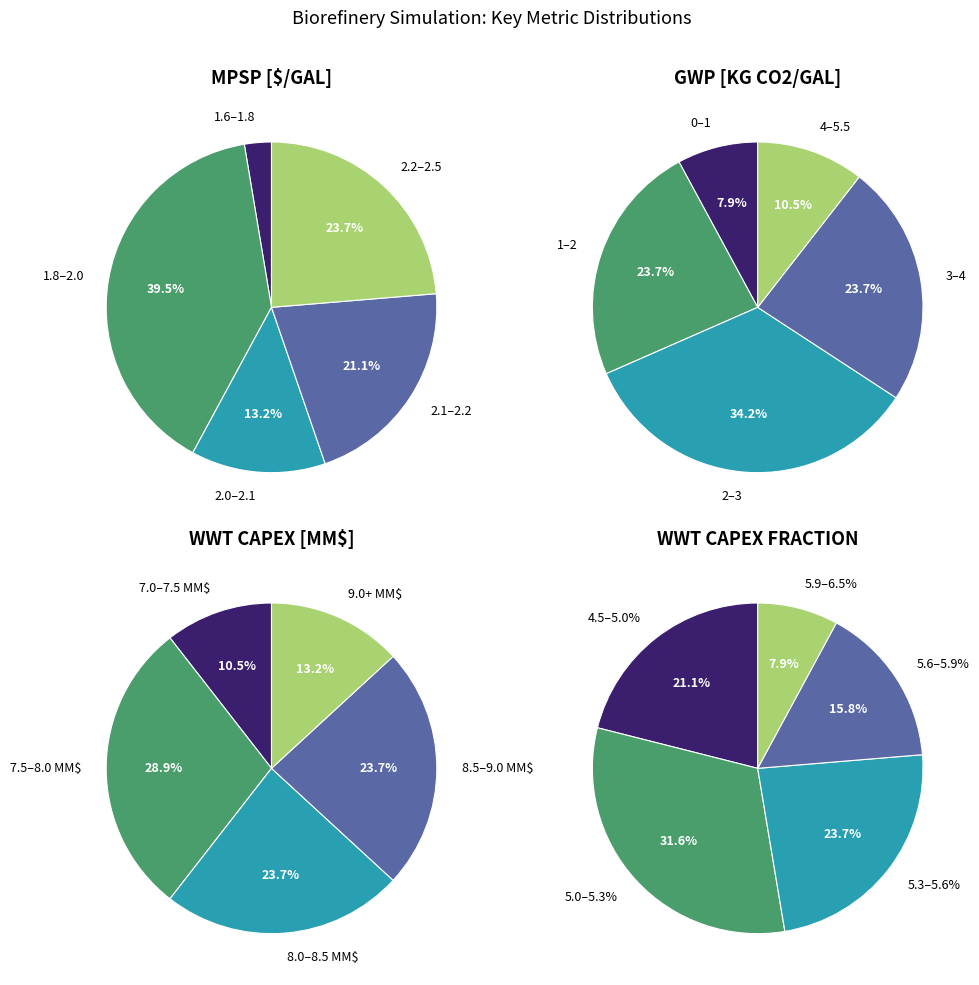

Is it true that 34 is 12% of the pie?

False